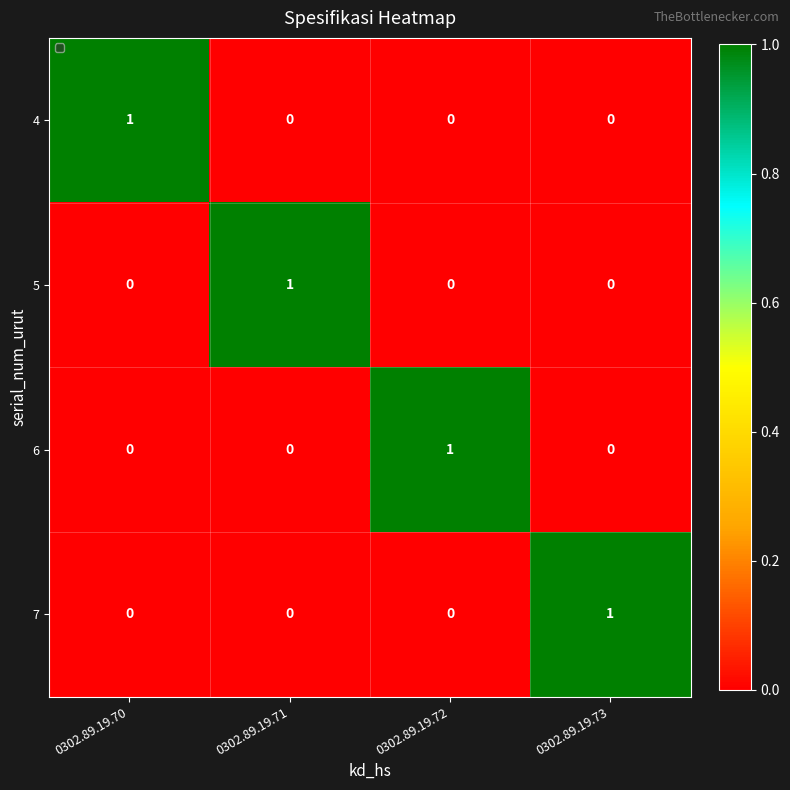

What is the total value across all series at 0302.89.19.72?

1